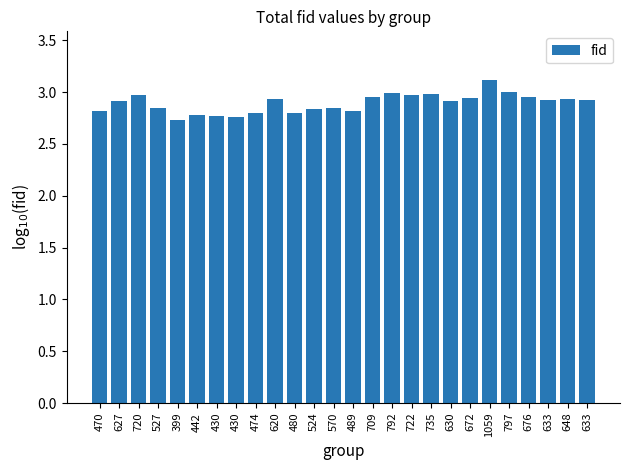

Where is the data nearest to the value 2?

399